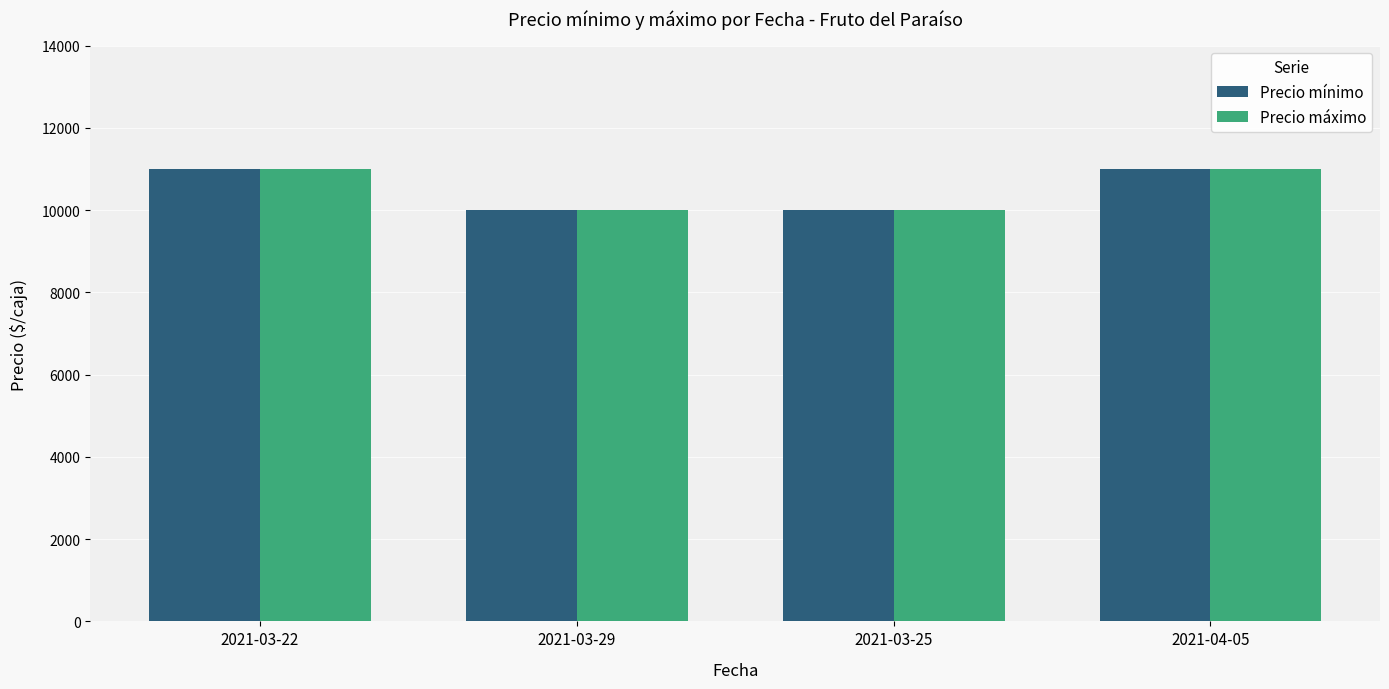

Reading left to right, what are all the values shown in this chart?

Precio mínimo: 2021-03-22=11000	2021-03-29=10000	2021-03-25=10000	2021-04-05=11000
Precio máximo: 2021-03-22=11000	2021-03-29=10000	2021-03-25=10000	2021-04-05=11000